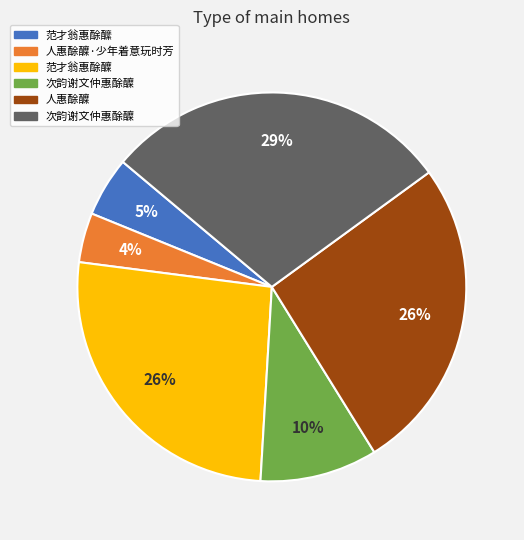

To the nearest percent, what is the difference between the largest and smallest slice percentages?

25%